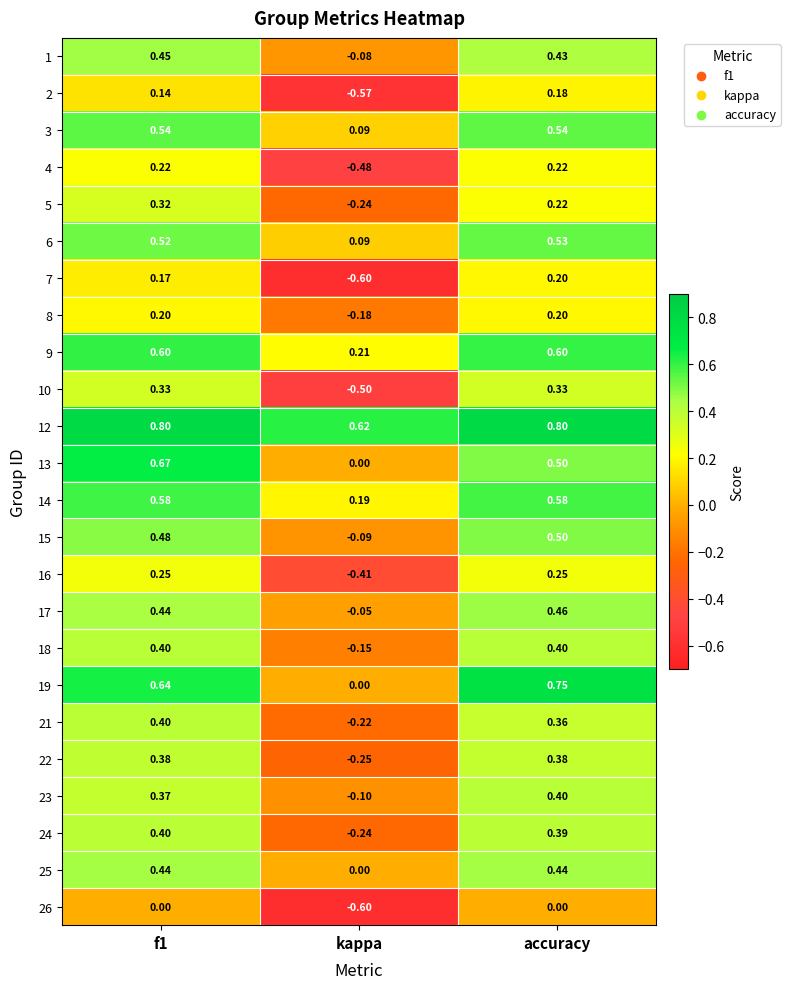

Count the number of data series in this chart.

24